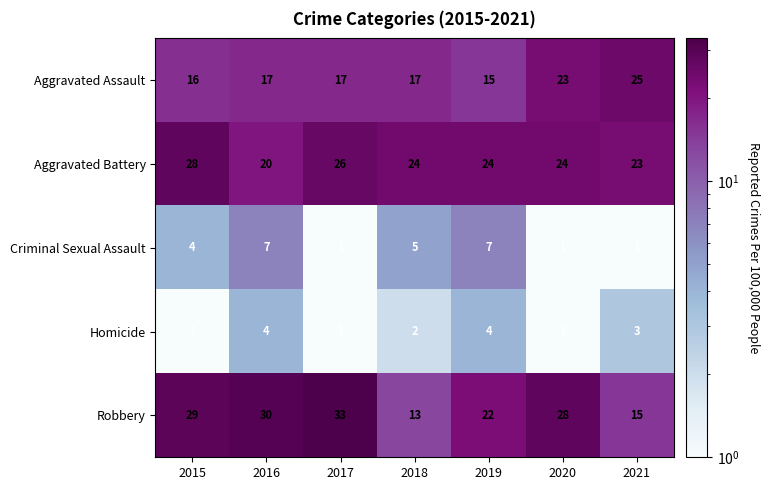

At which label does Aggravated Battery first exceed 24?

2015